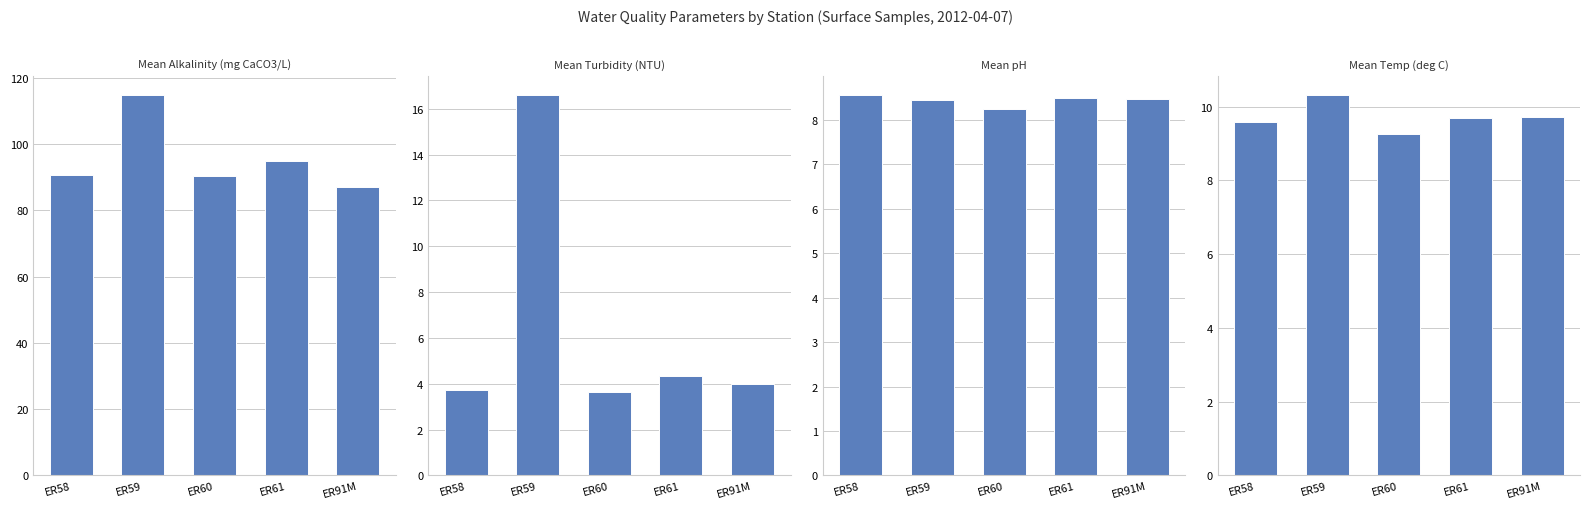

What is the lowest value of the Mean Temp (deg C) series?

9.3